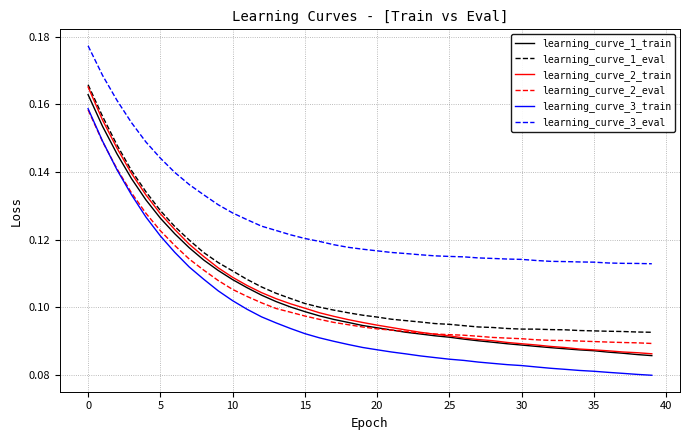

True or false: learning_curve_3_train and learning_curve_2_train cross at least once.

False